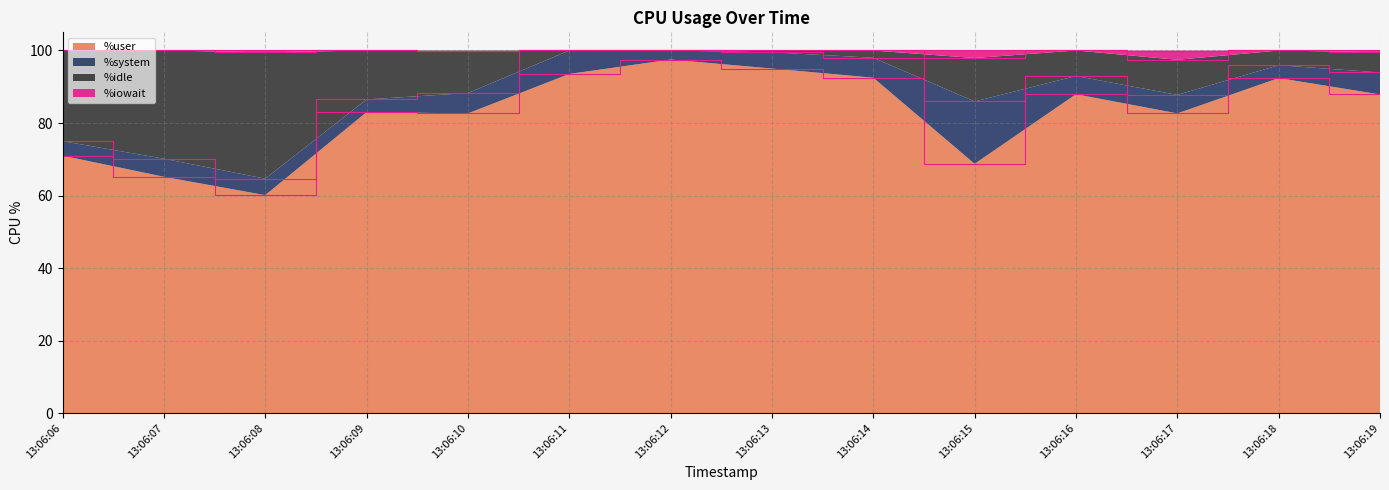

What is the total value across all series at 13:06:16?

100.0